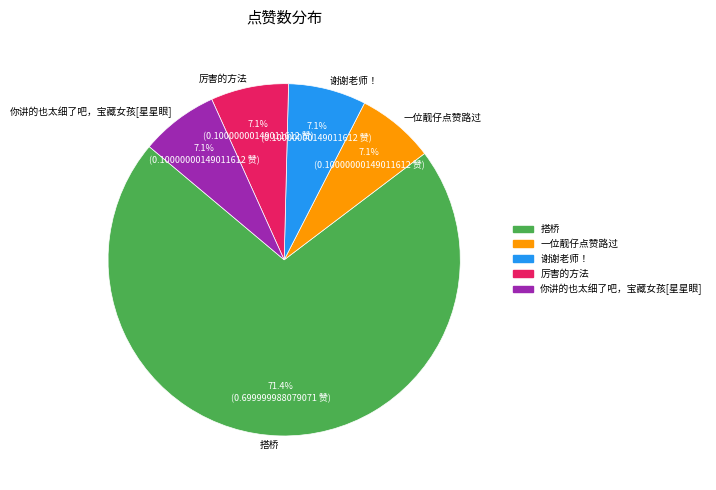

Which slice represents more than half of the pie?

搭桥